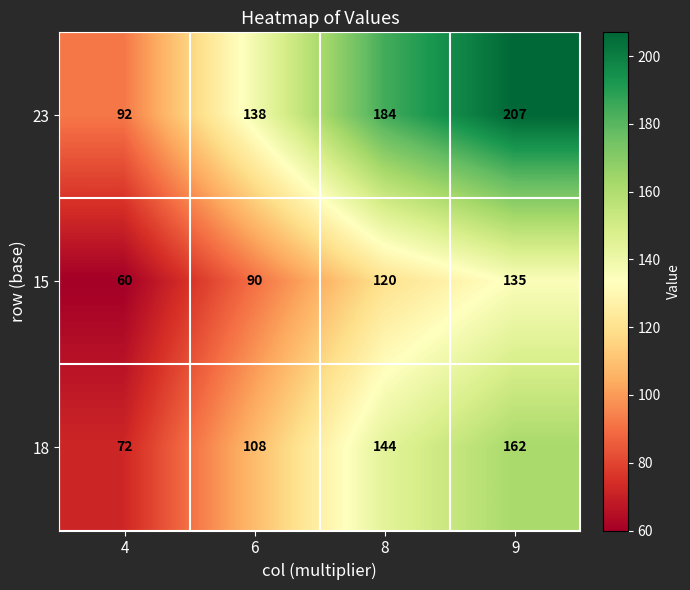

At which label is 15 closest to 97?

6